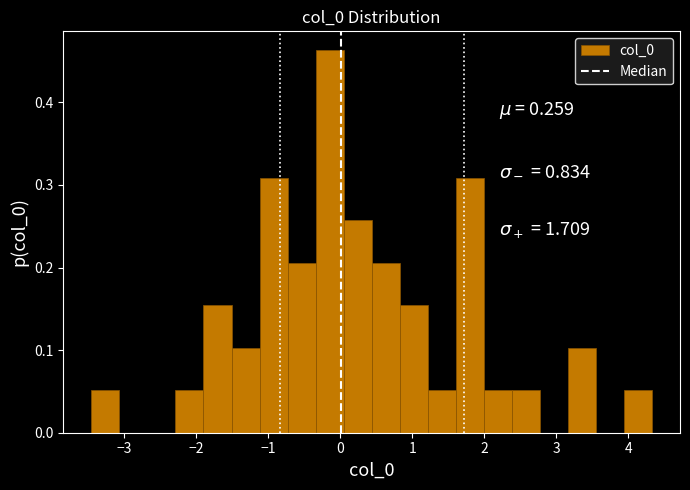

Read against the x-axis, roughly where is the centre of the tallest bar?

-0.1